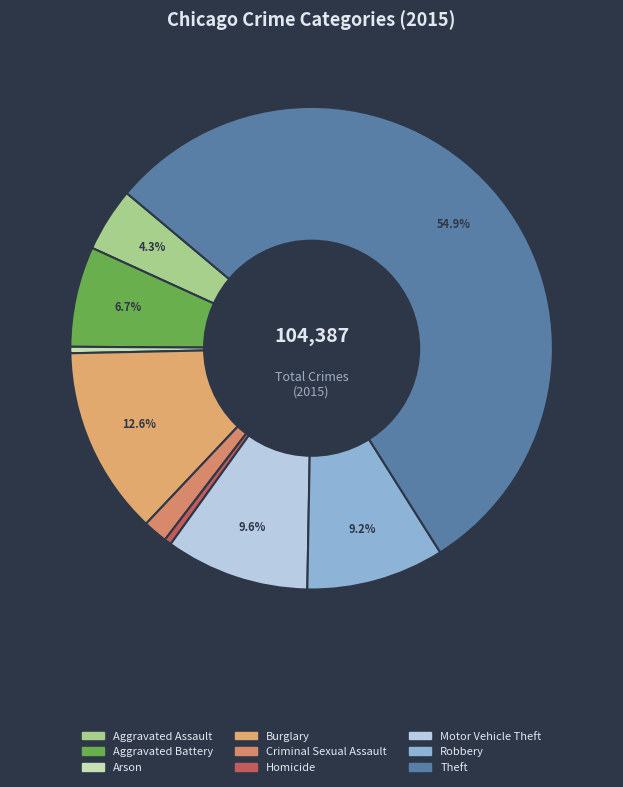

To the nearest percent, what is the average slice percentage?

11%